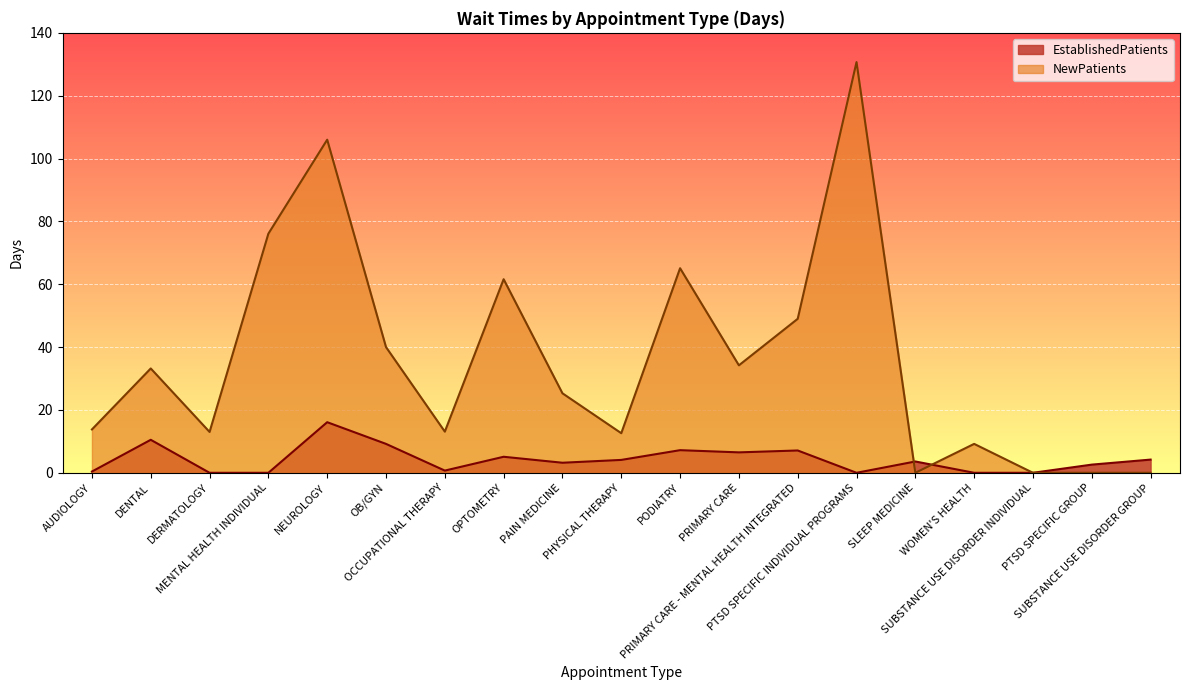

Between DERMATOLOGY and PTSD SPECIFIC GROUP, which is larger?

PTSD SPECIFIC GROUP